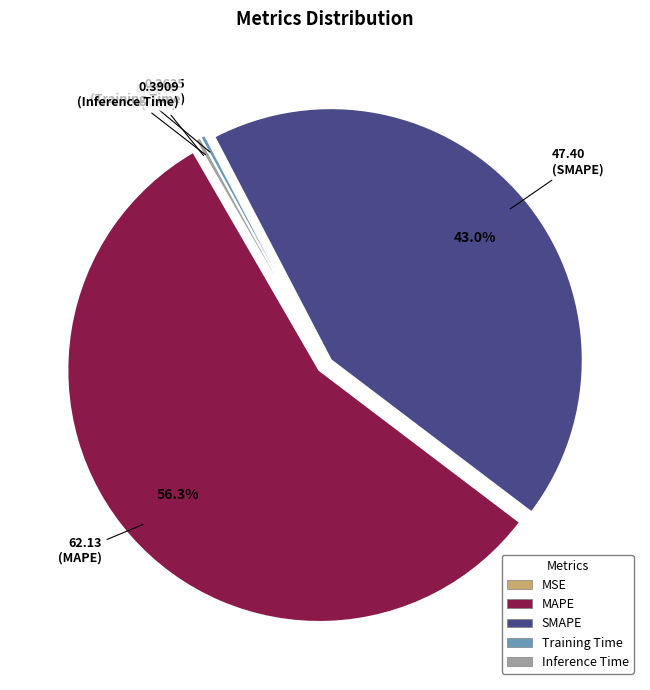

Which slice is the largest?

MAPE